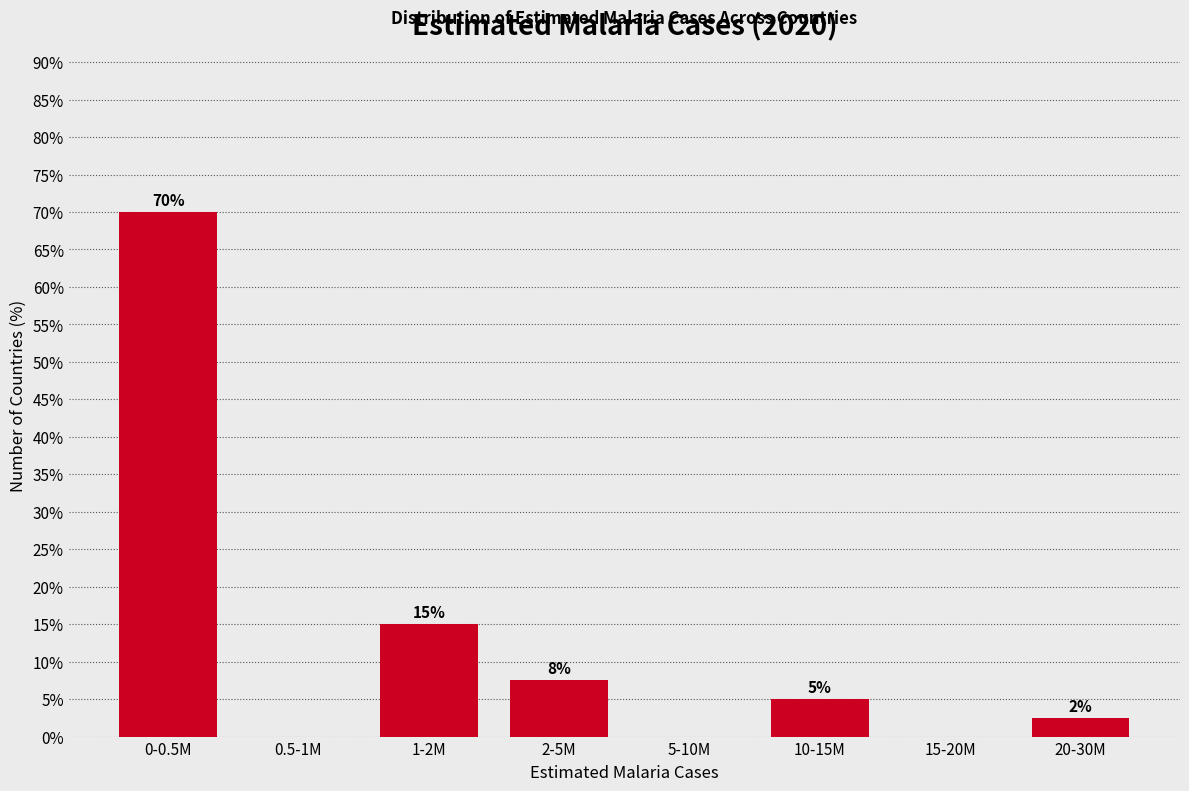

What is the sum of all values?

100.0